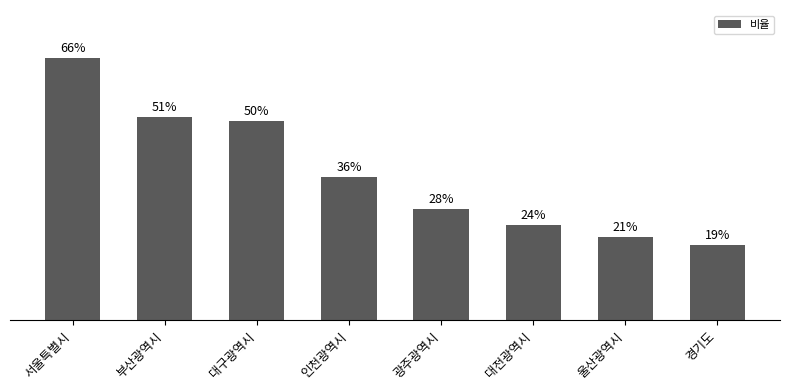

Which category has the lowest value across all series?

경기도